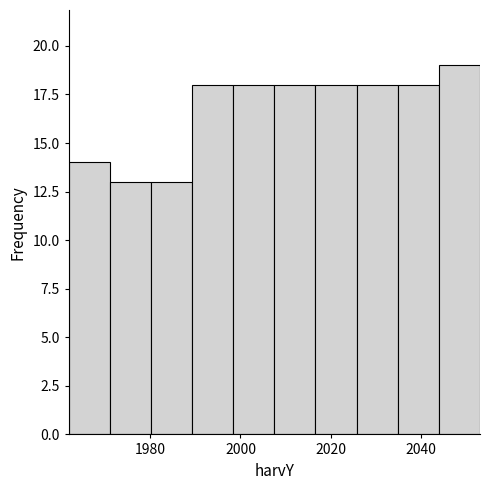

Reading left to right, transcribe this chart: for each bar, give the range it covers on the x-axis and its height. Neither the bar edges nor the heights are printed on the chart, so give them approximately, as read against the axes.

1962 to 1972: 14
1972 to 1980: 13
1980 to 1990: 13
1990 to 1998: 18
1998 to 2008: 18
2008 to 2016: 18
2016 to 2026: 18
2026 to 2034: 18
2034 to 2044: 18
2044 to 2054: 19